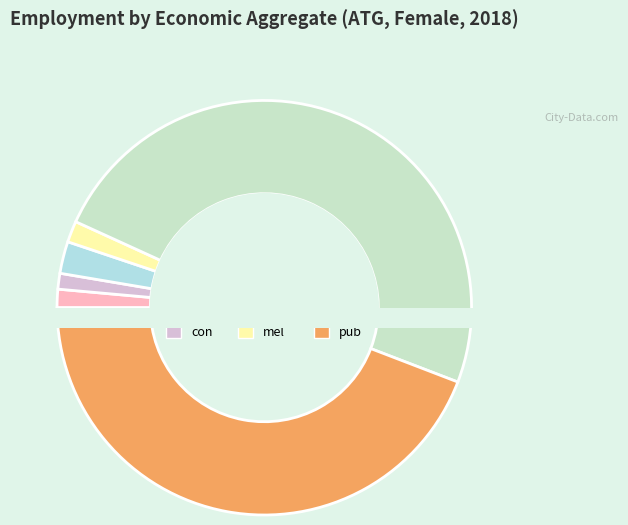

To the nearest percent, what percentage of the pie is eco_aggregate_mel?

2%